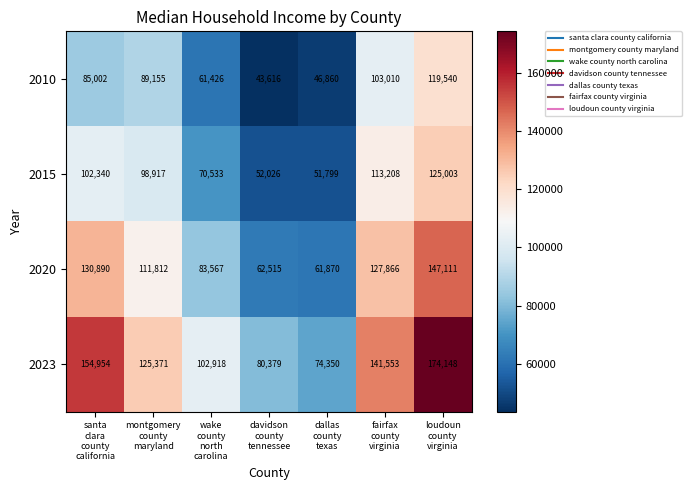

Which series has the largest range (max minus min)?

2023